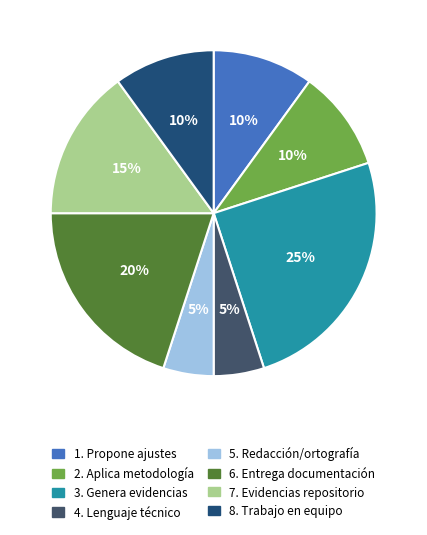

Combined, do 7. Evidencias repositorio and 6. Entrega documentación account for over 50%?

No